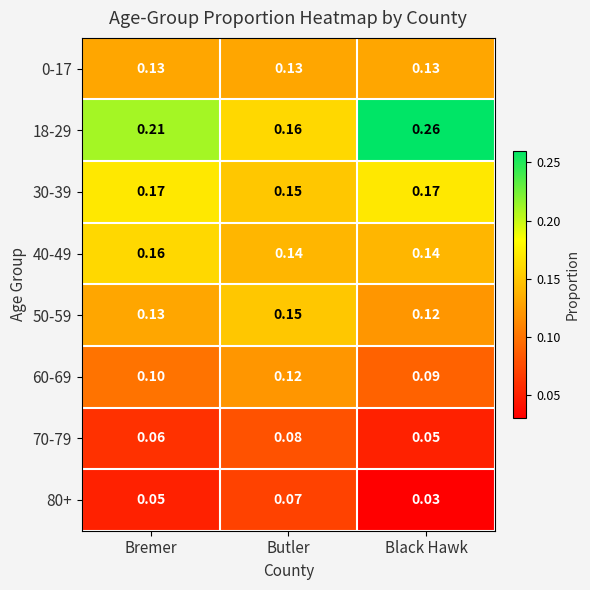

Which label corresponds to the largest value in the chart?

Black Hawk